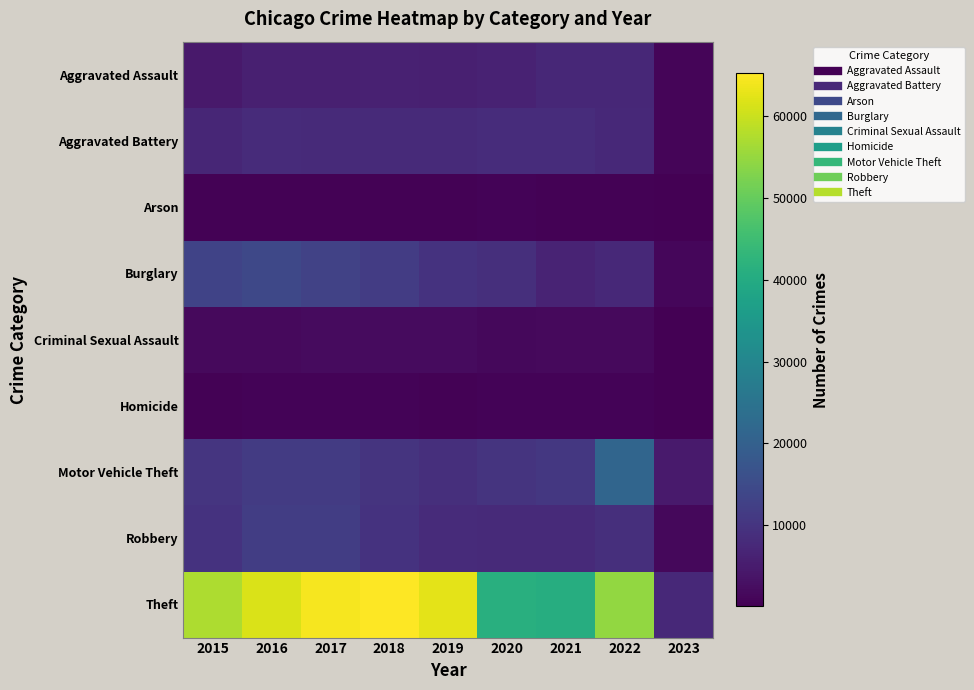

Which series changed the most between 2017 and 2021?

Theft